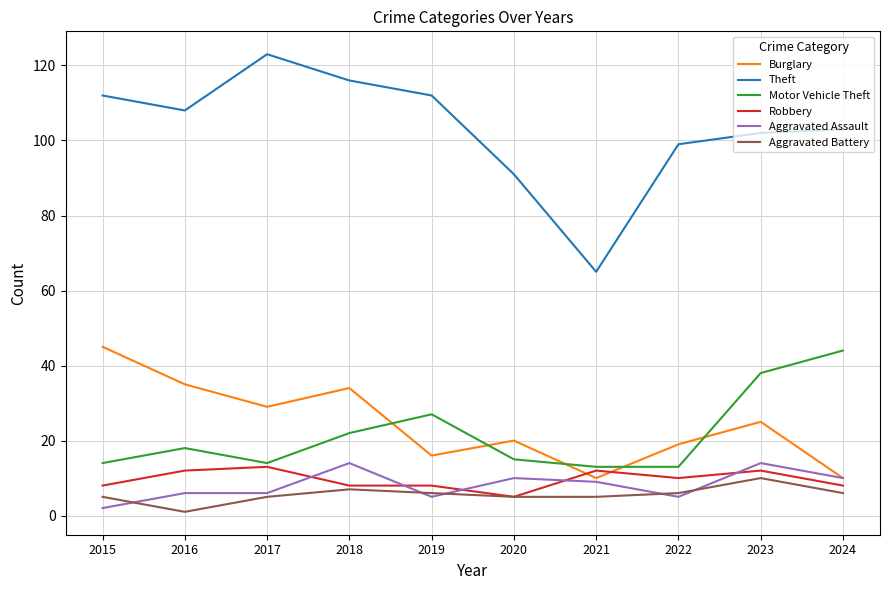

The Burglary series shows 16 at 2015. True or false?

False